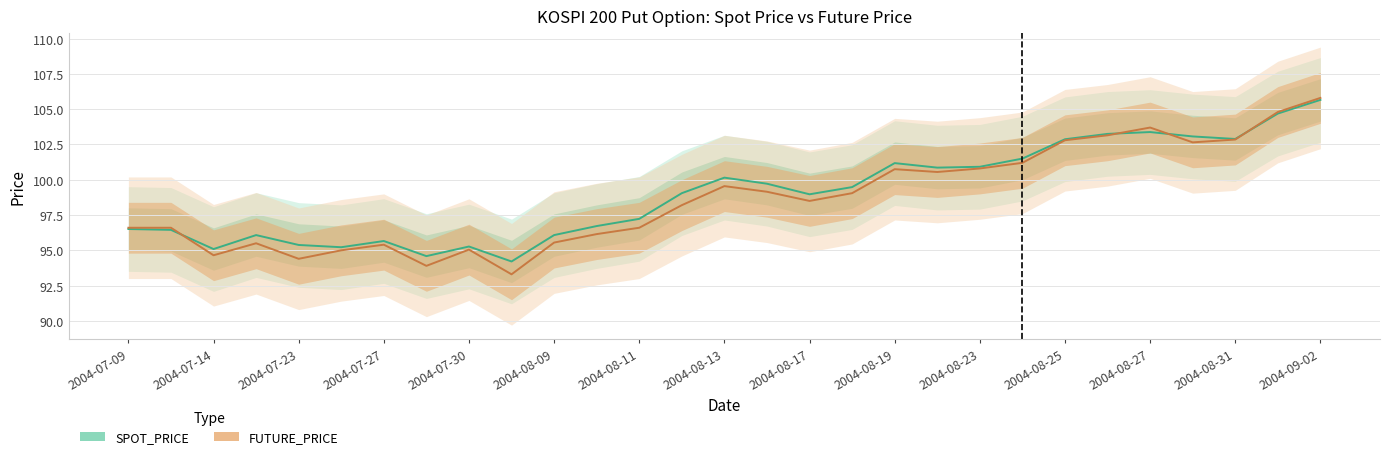

How many data points in SPOT_PRICE are less than 99?

14